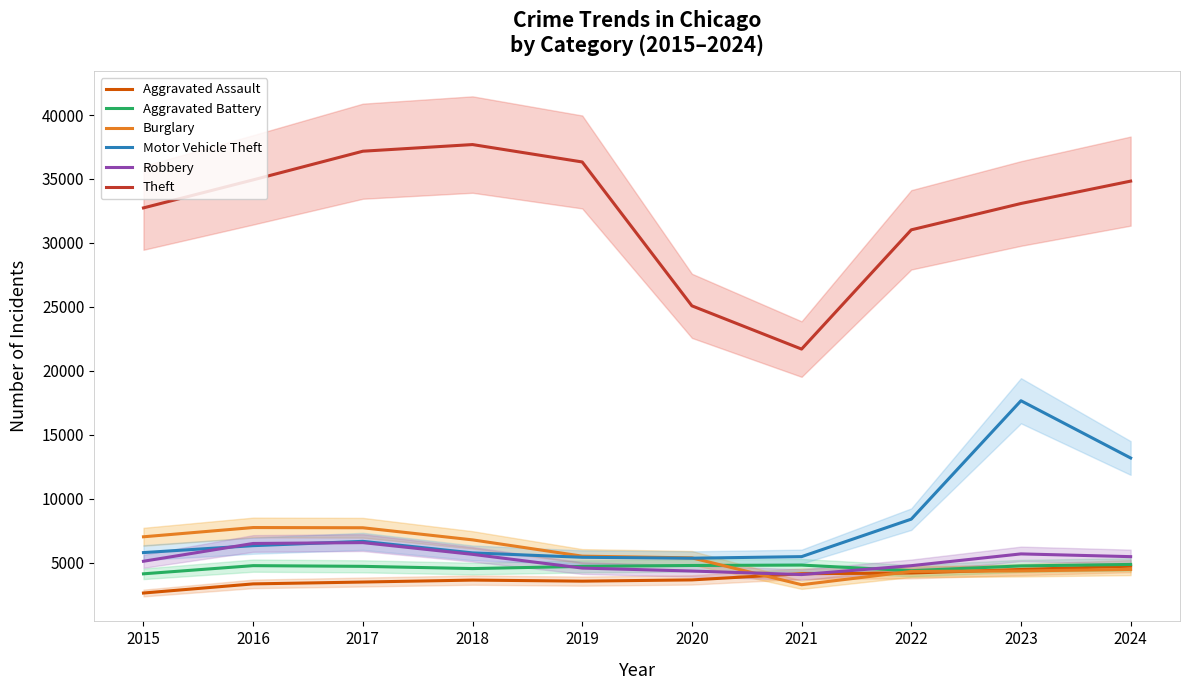

Reading right to left, list all the values displayed in this chart.

Aggravated Assault: 4730	4468	4194	4140	3655	3558	3640	3488	3343	2629
Aggravated Battery: 4864	4749	4376	4814	4782	4710	4541	4715	4770	4131
Burglary: 4474	4358	4317	3279	5377	5512	6785	7731	7749	7026
Motor Vehicle Theft: 13187	17662	8405	5474	5351	5423	5767	6669	6332	5790
Robbery: 5473	5688	4767	4072	4349	4579	5653	6570	6503	5113
Theft: 34833	33083	31024	21701	25082	36331	37691	37171	34931	32739